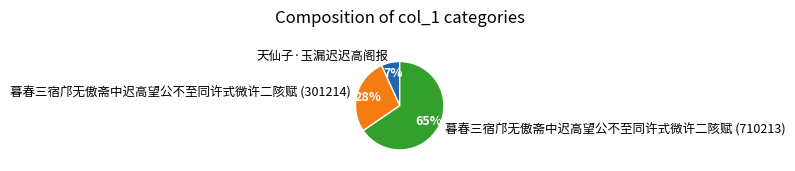

Is it true that 暮春三宿邝无傲斋中迟高望公不至同许式微许二陔赋 (301214) is 21% of the pie?

False